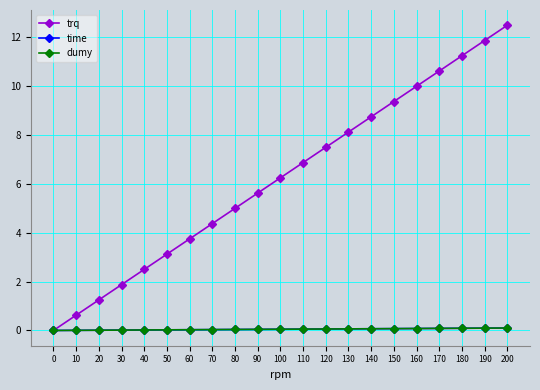

True or false: trq has more than 1 interior local peaks.

False